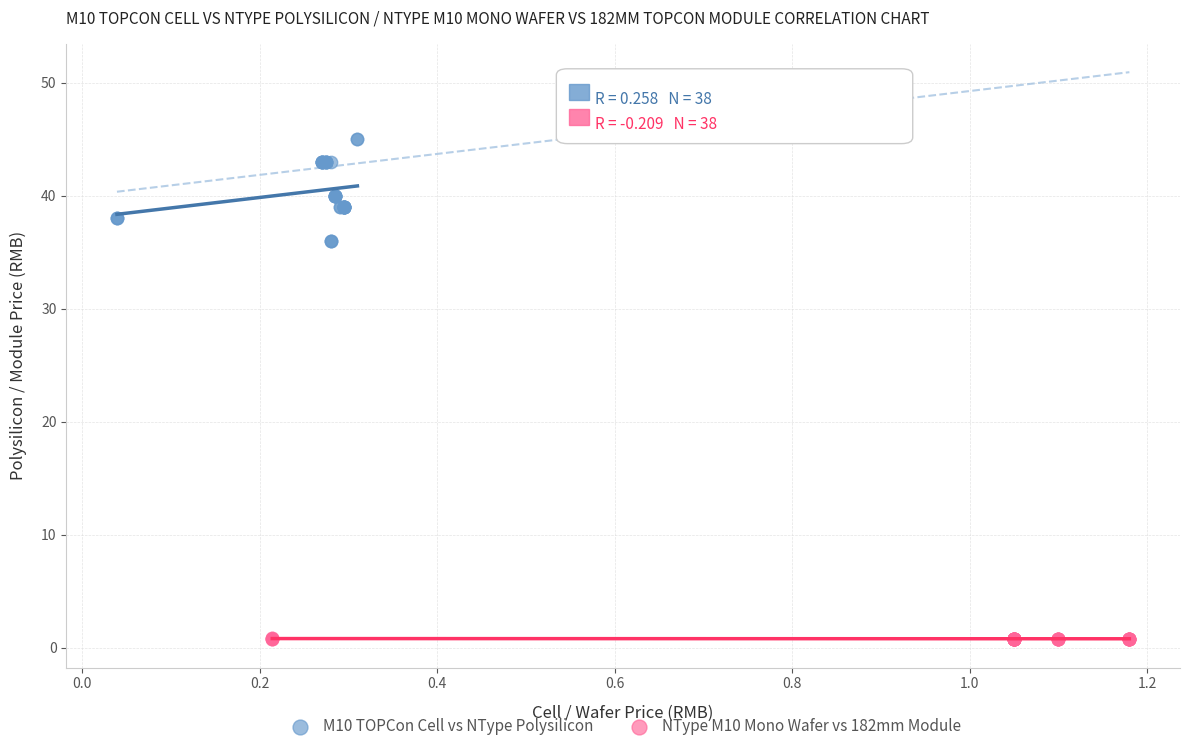

Which series contains the lowest Y value?

NType M10 Mono Wafer vs 182mm Module